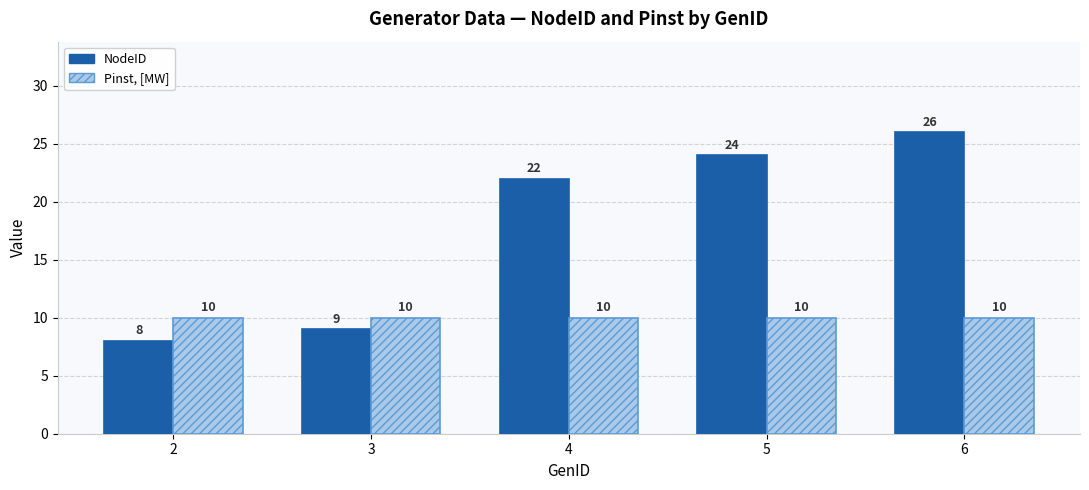

What are all the series names shown in the legend?

NodeID, Pinst, [MW]